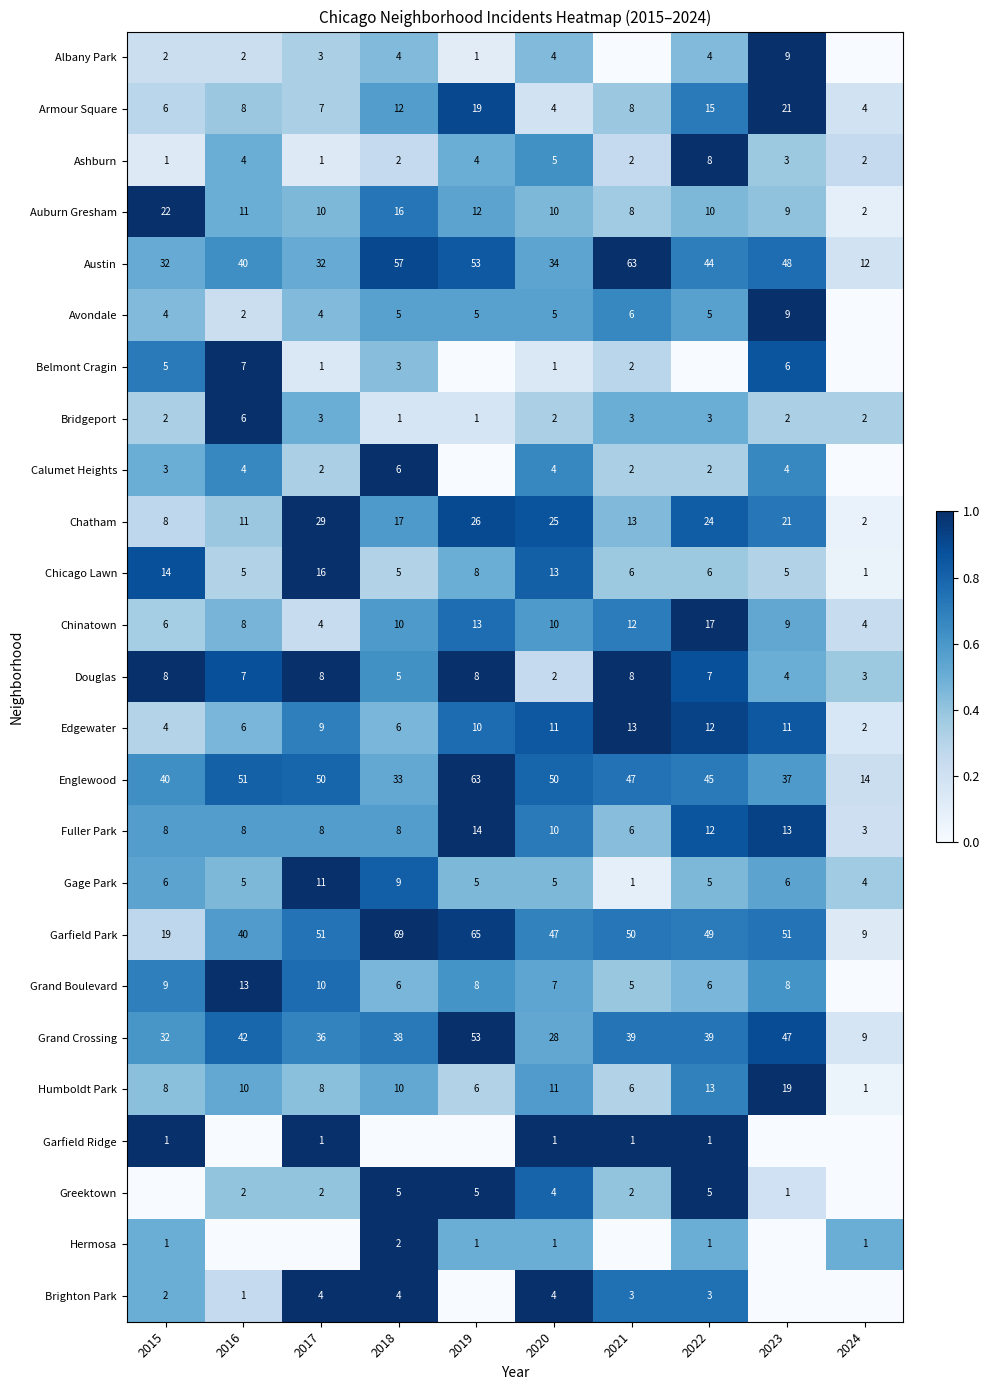

What is the difference between the second highest and second lowest values in the Auburn Gresham series?

8